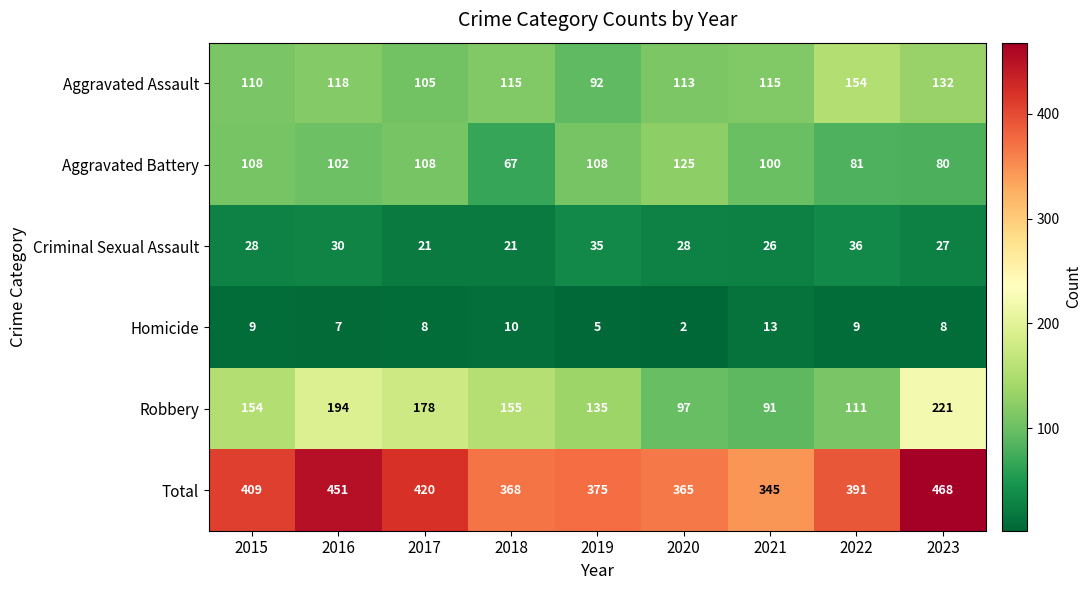

Where is Aggravated Battery nearest to the value 96?

2021